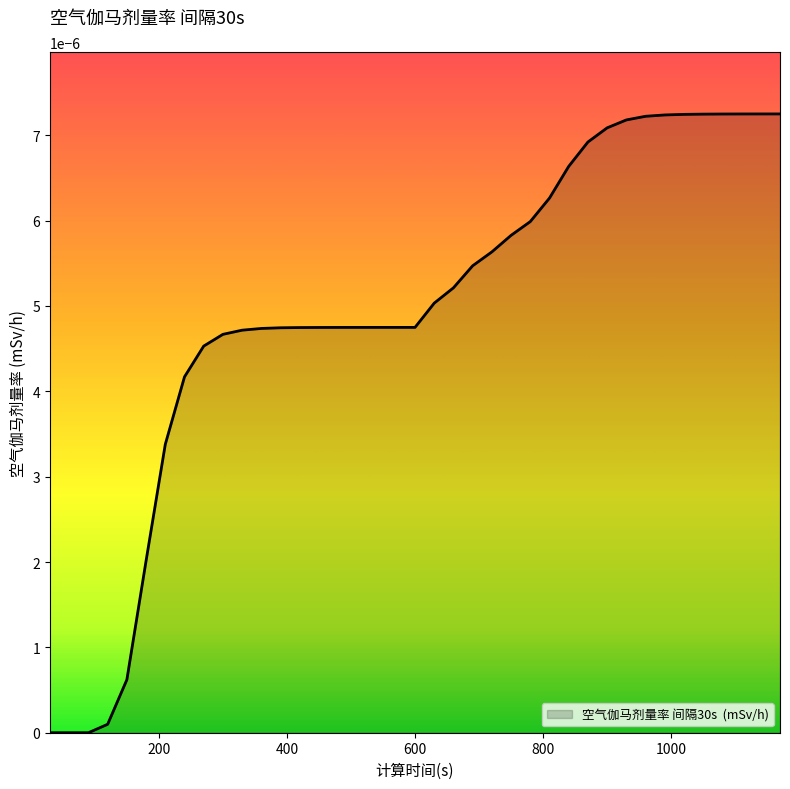

How many lines are shown in the chart?

1